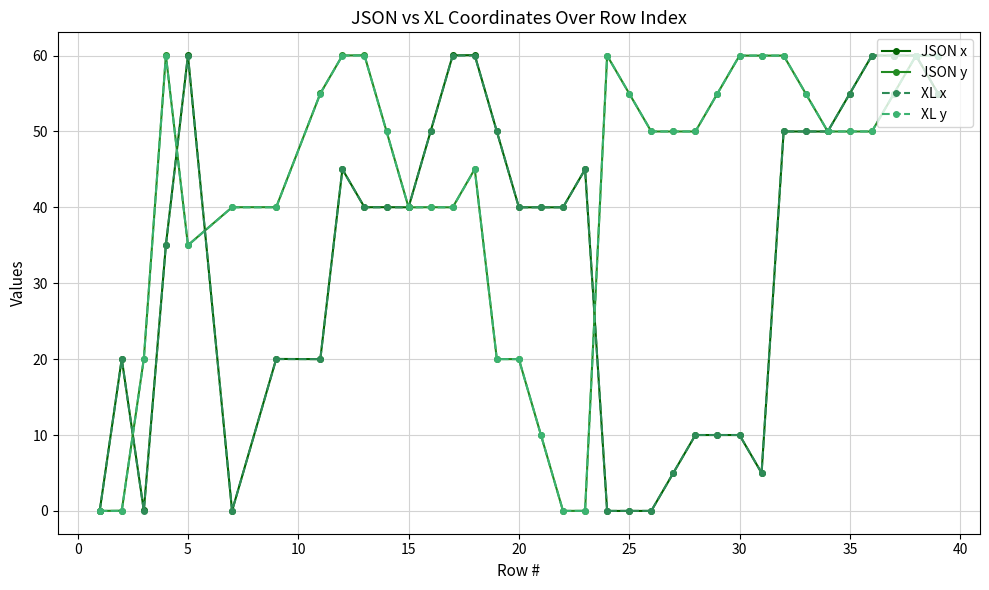

At how many categories does at least one series exceed 39?

33